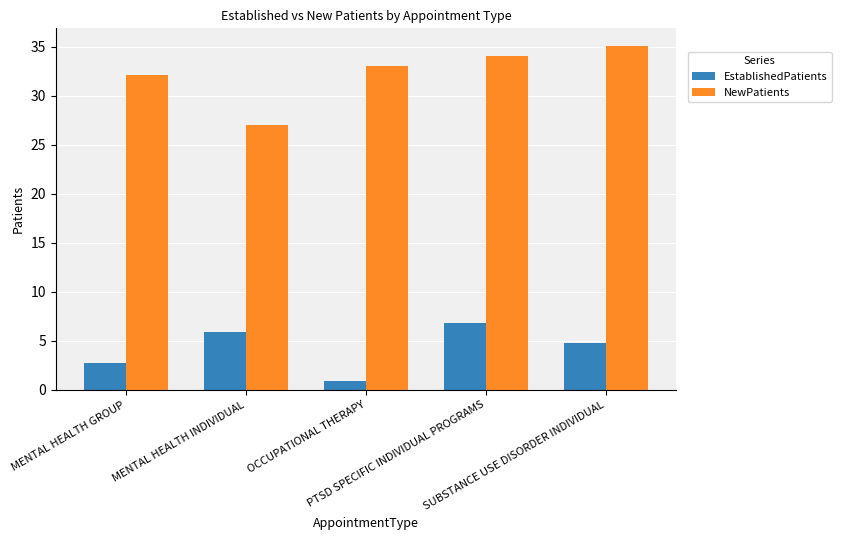

What are all the series names shown in the legend?

EstablishedPatients, NewPatients